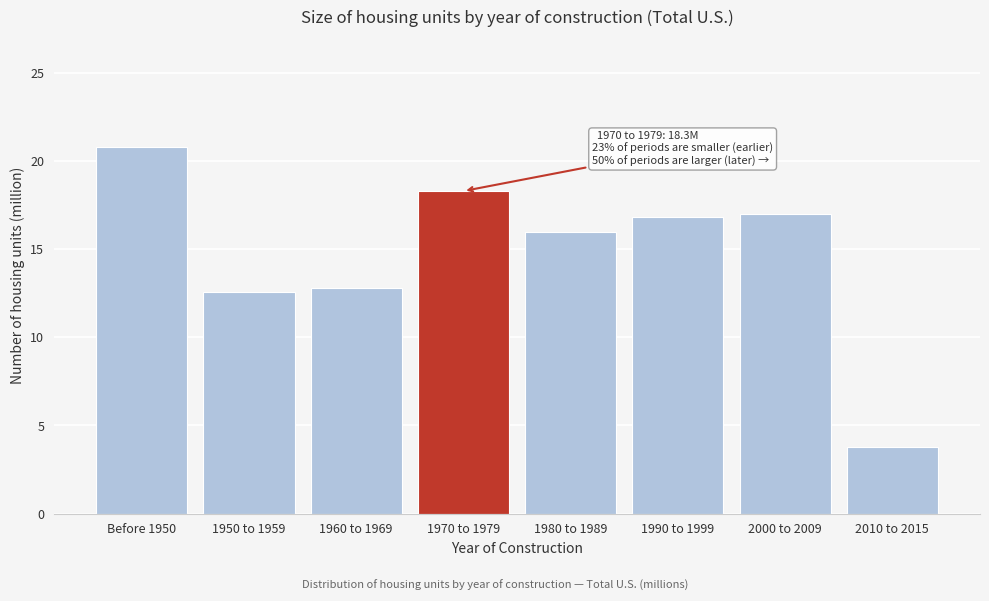

Reading left to right, what are all the values shown in this chart?

20.8	12.6	12.8	18.3	16.0	16.8	17.0	3.8